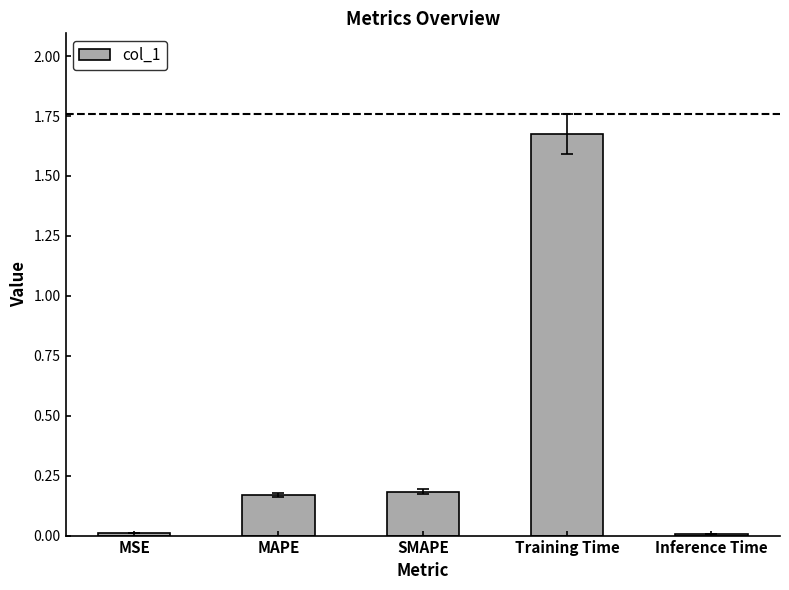

What is the change in value from MAPE to Training Time?

+1.5